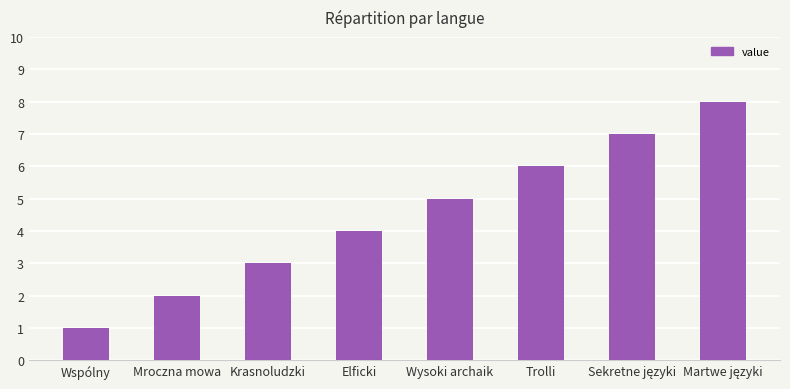

True or false: the data shows 2 at Mroczna mowa.

True